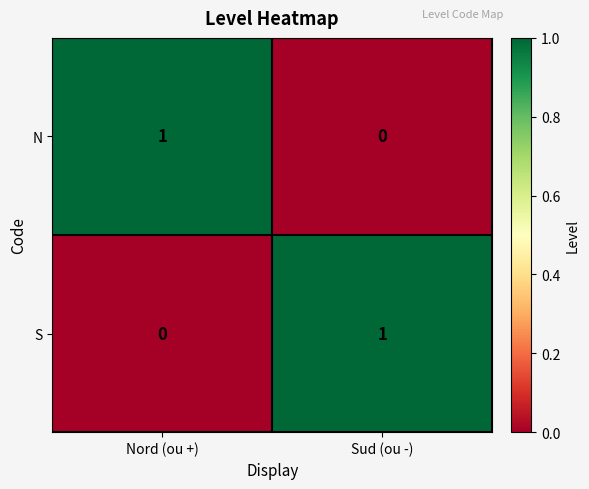

Reading left to right, extract all data points from this chart.

N: 1	0
S: 0	1